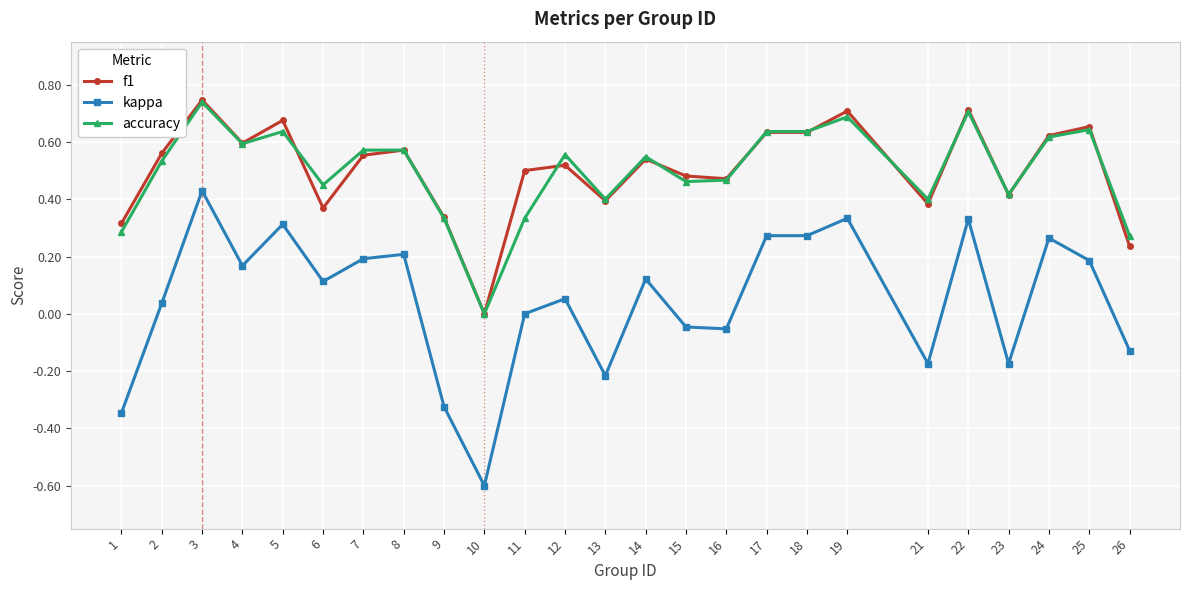

What are all the series names shown in the legend?

f1, kappa, accuracy